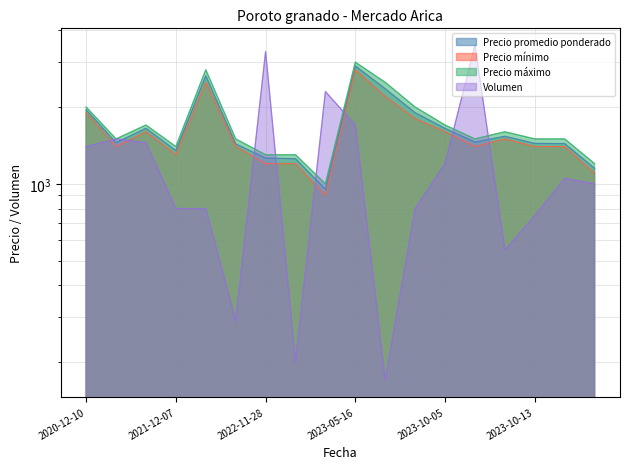

At 2023-10-06, list the series in order from smallest to largest.

Precio mínimo, Precio promedio ponderado, Precio máximo, Volumen